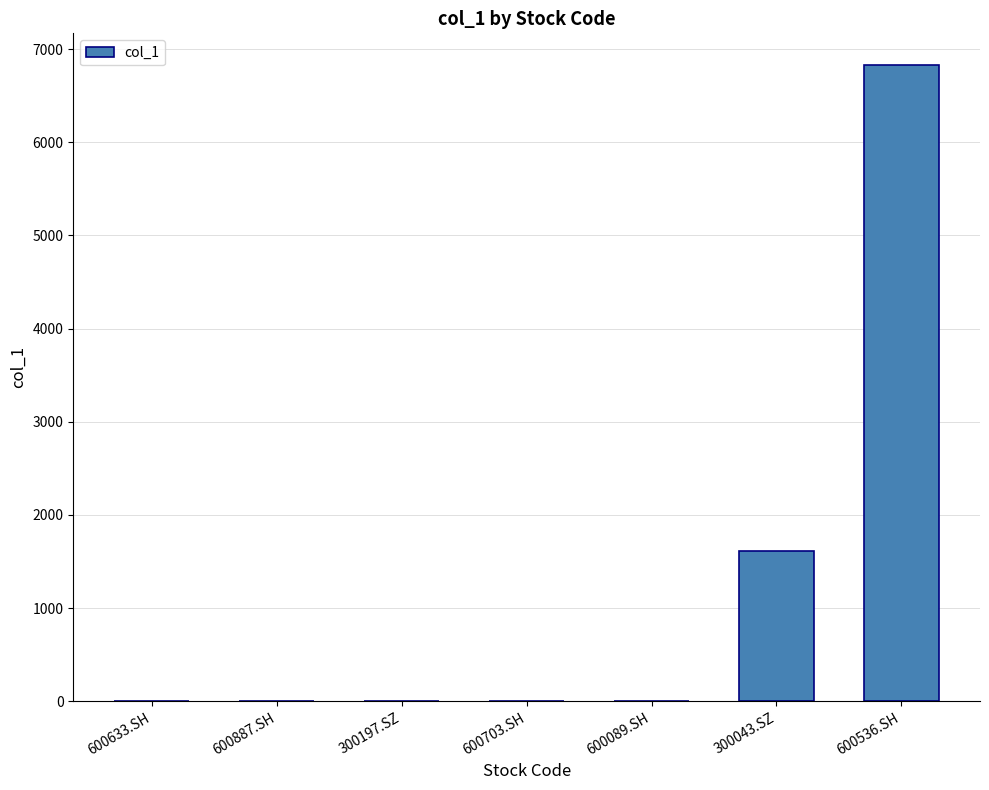

What is the greatest value displayed?

6827.5